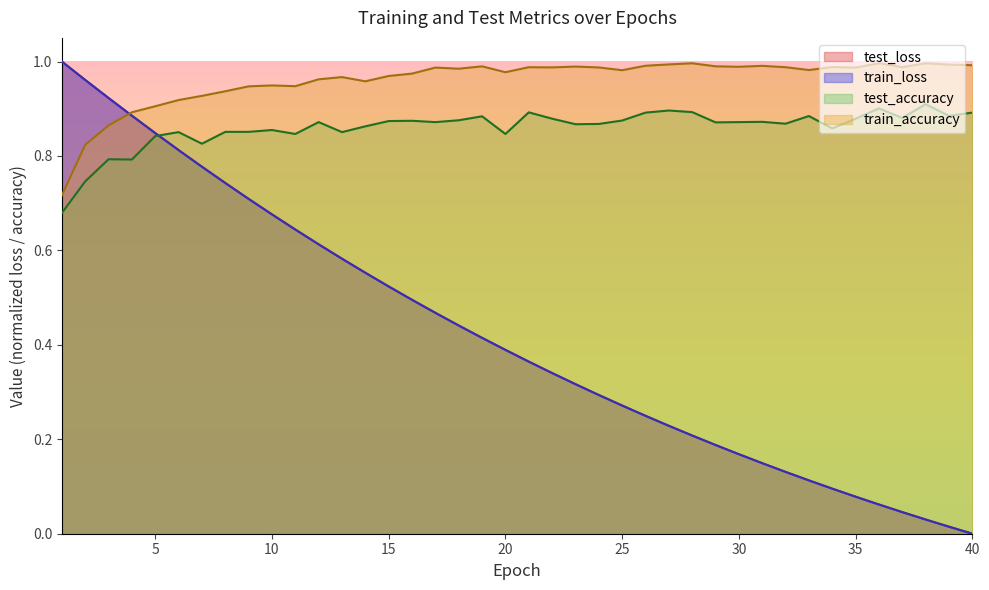

The train_accuracy series shows 0.3 at 5. True or false?

False